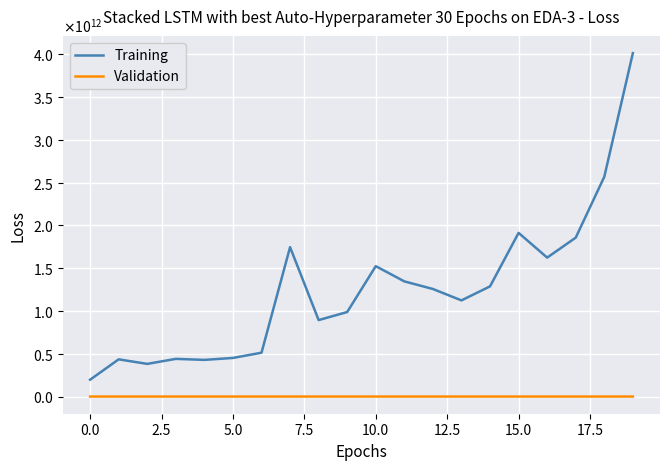

What is the maximum value for Training?

4012300000000.0